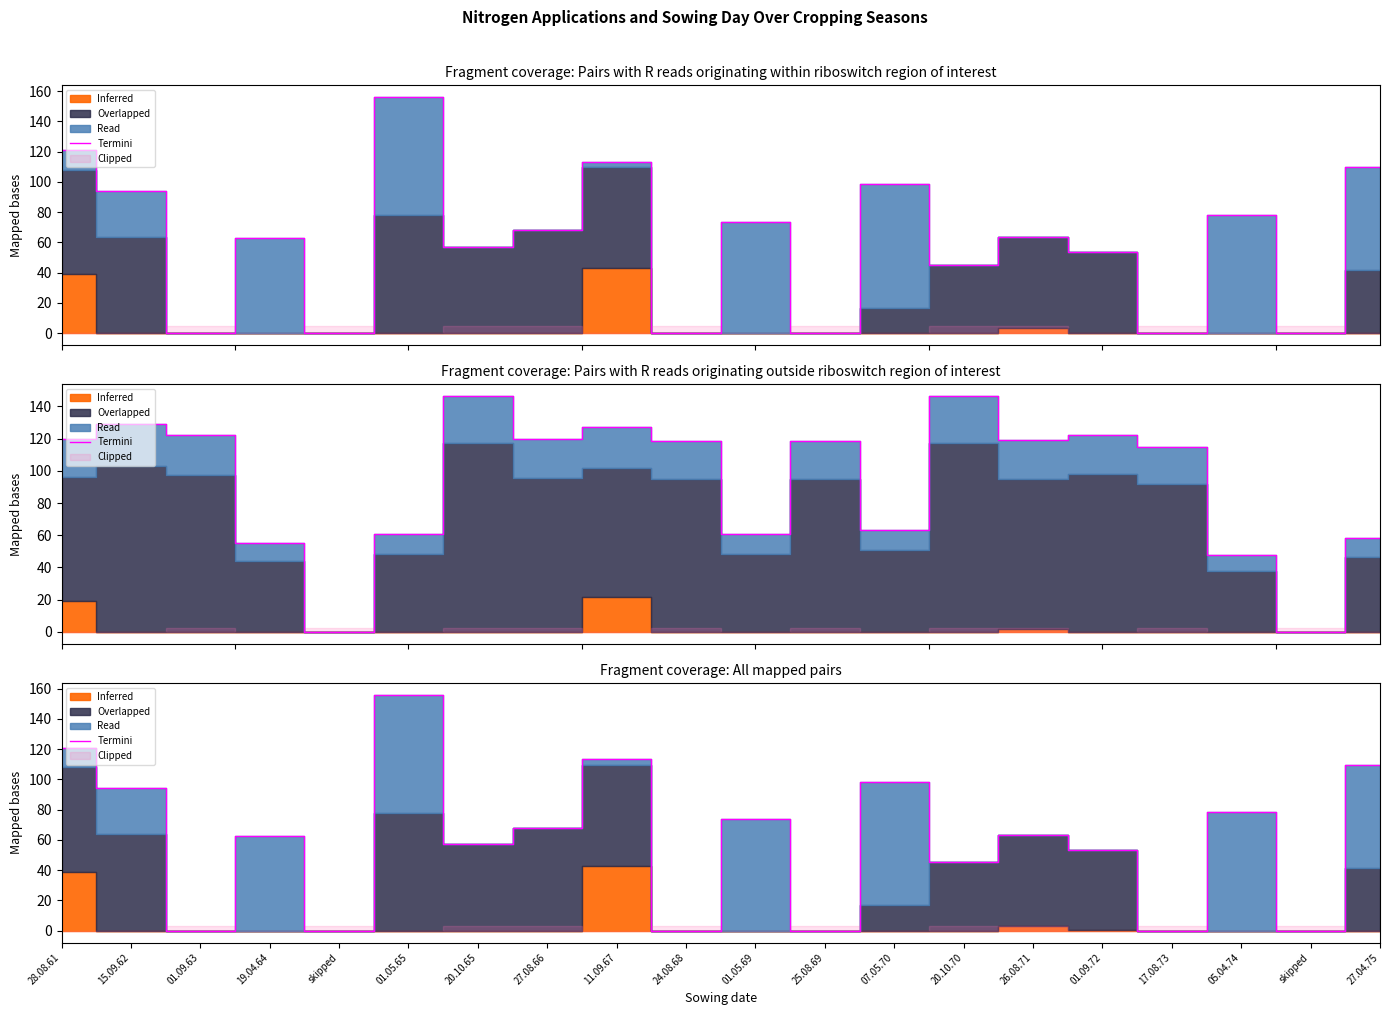

How many data points are above 63?

10